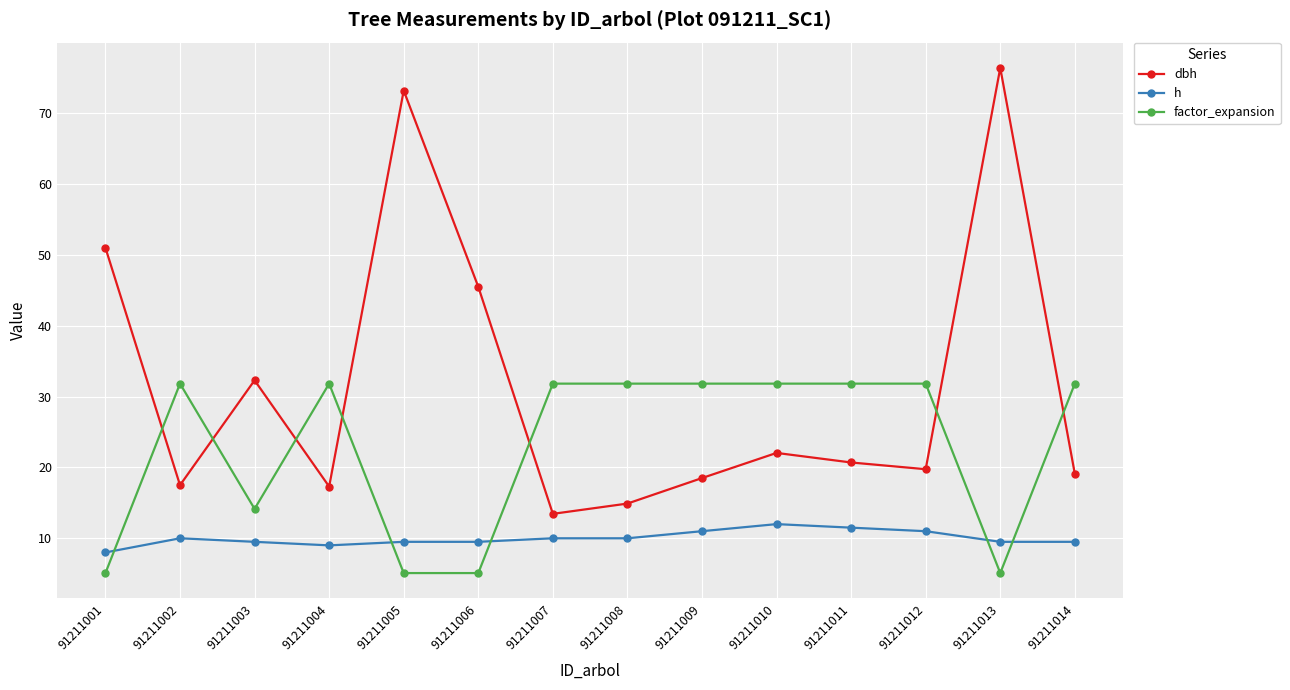

True or false: h and dbh cross at least once.

False